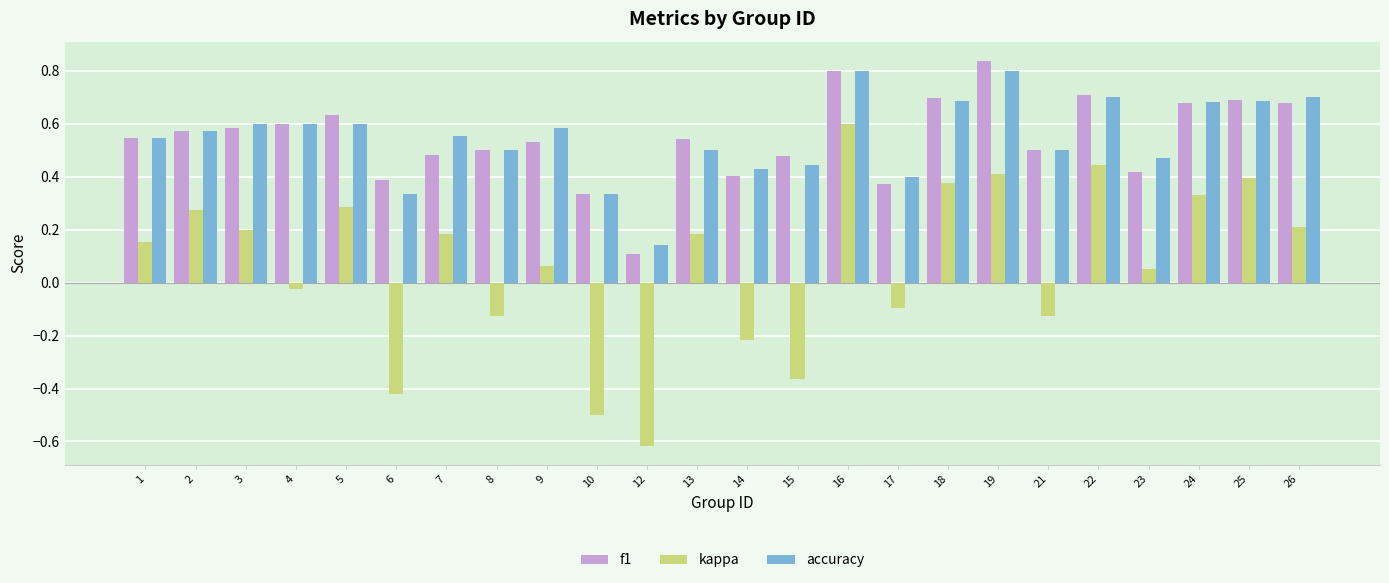

Which category has the lowest value in the kappa series?

12